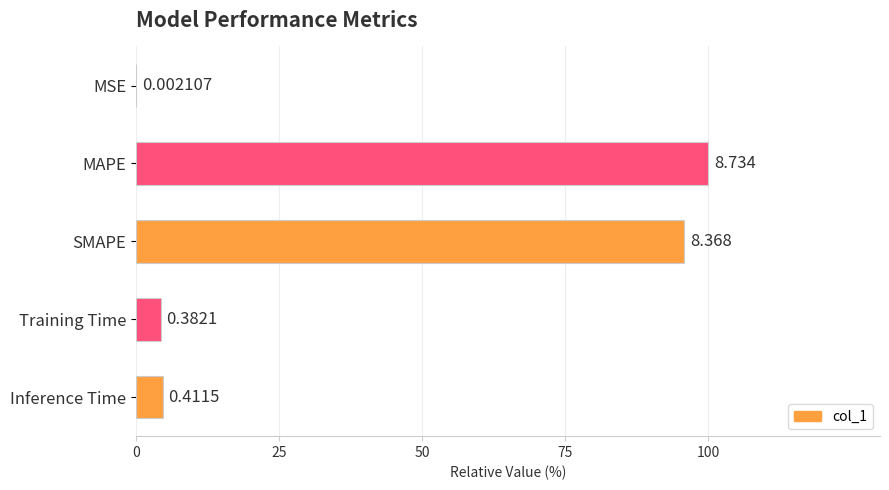

How many bars are there in total?

5